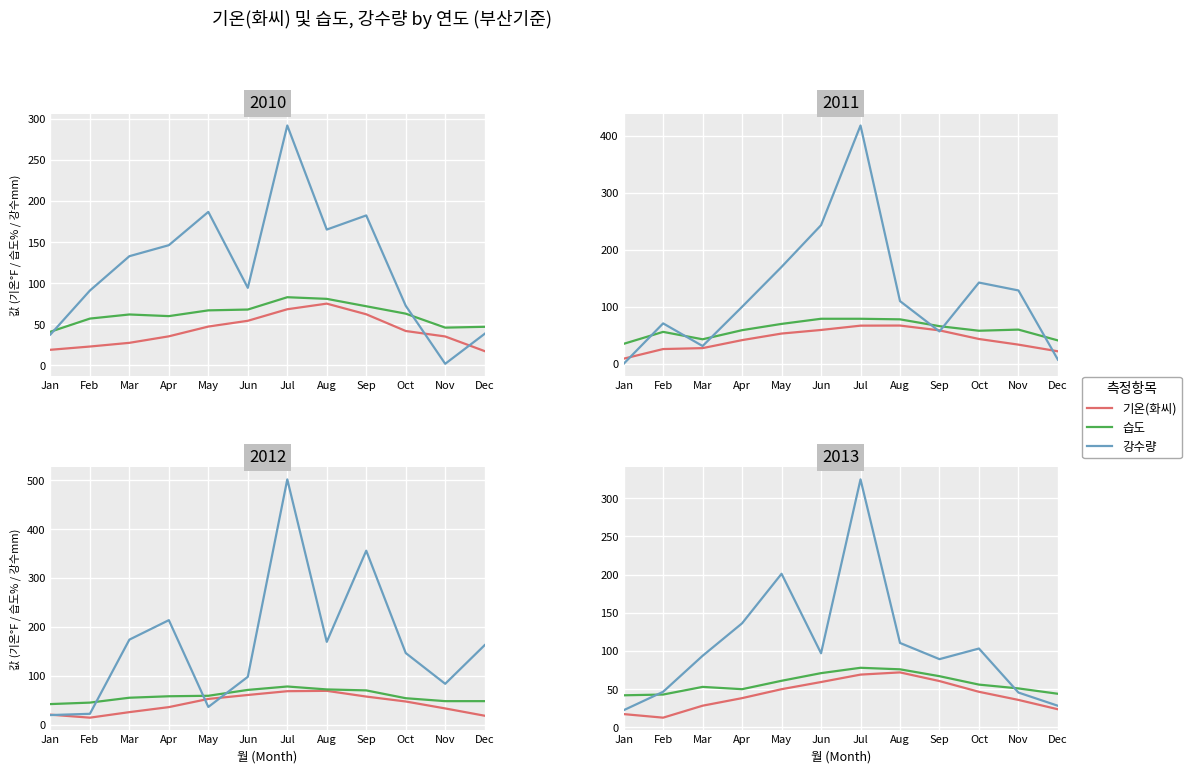

True or false: 기온(화씨) and 습도 intersect in this chart.

False